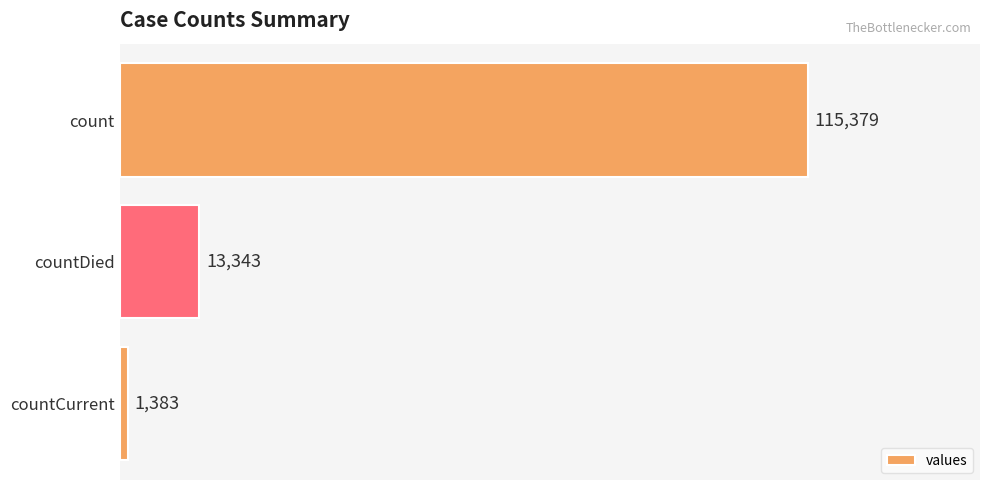

Where is the data nearest to the value 58381?

countDied